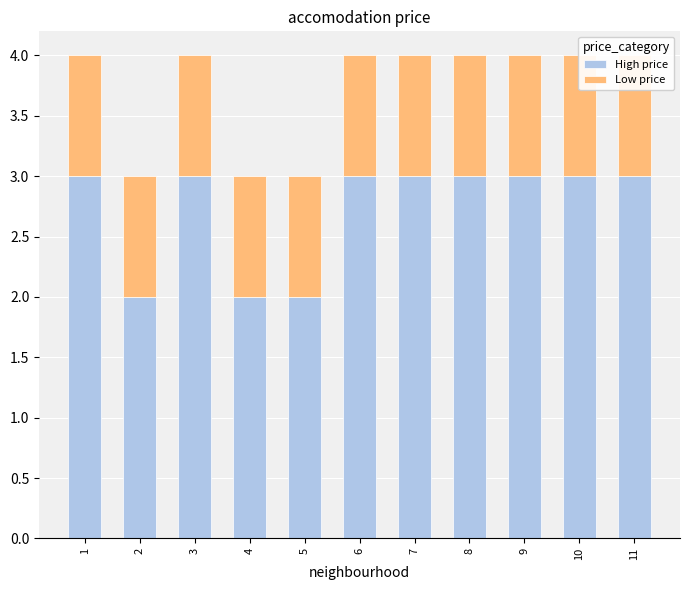

What is the lowest value of the High price series?

2